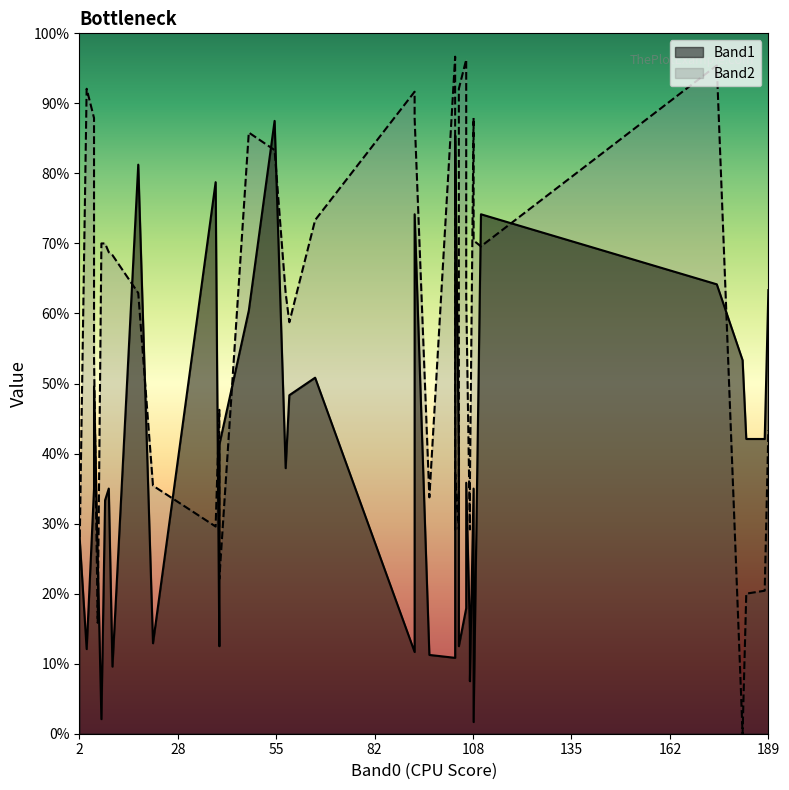

How many series are shown in this chart?

2